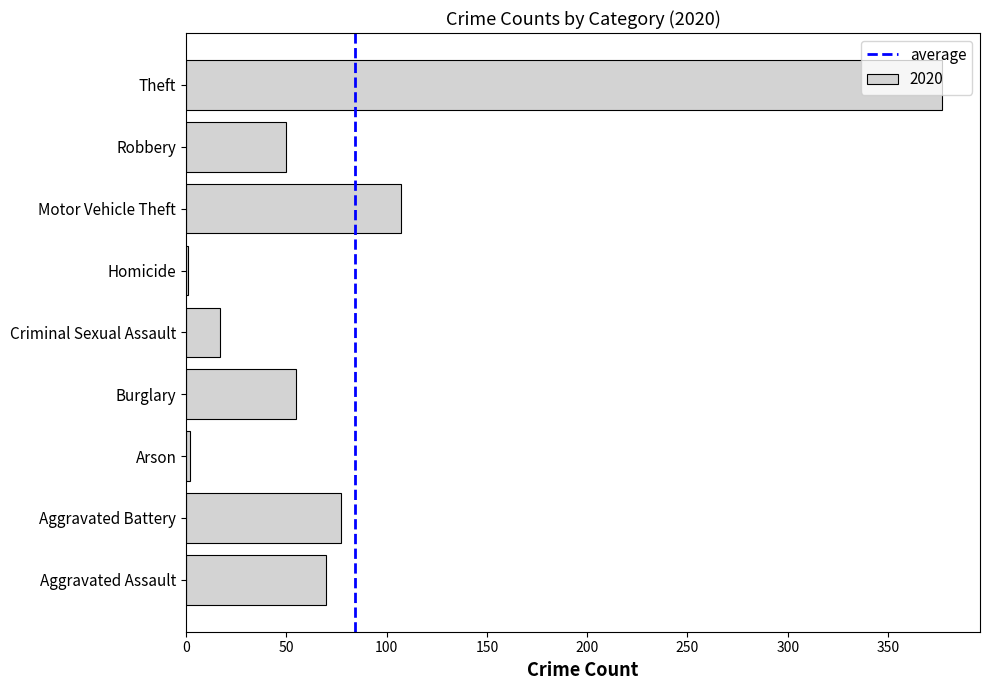

Which category has the highest value across all series?

Theft